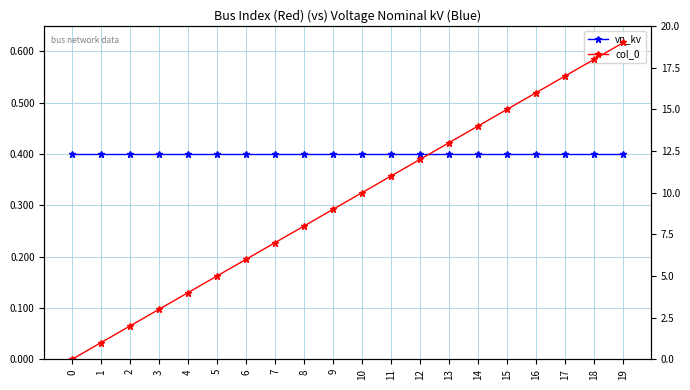

The value of vn_kv at 4 is 0.4. True or false?

True